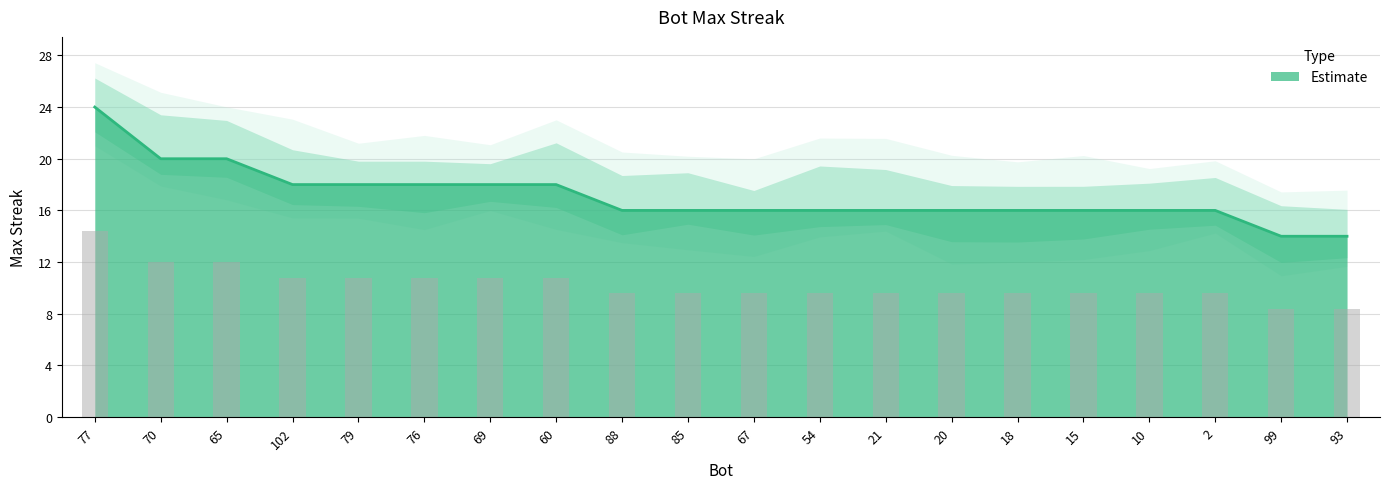

Does the chart contain any negative values?

No